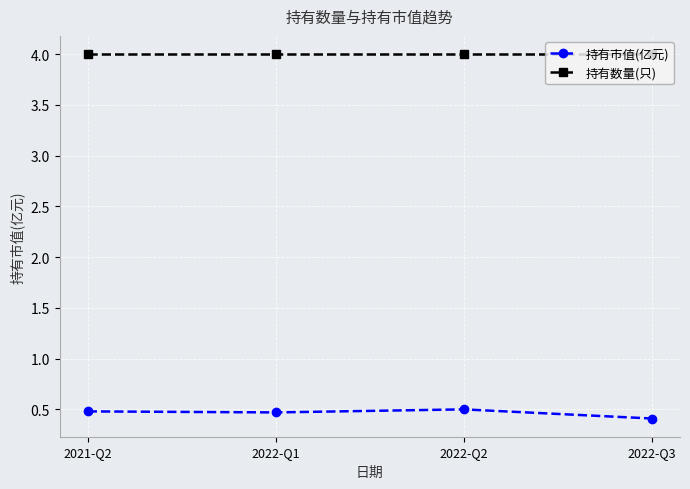

Is it true that 持有市值(亿元) equals 0.7 at 2021-Q2?

False